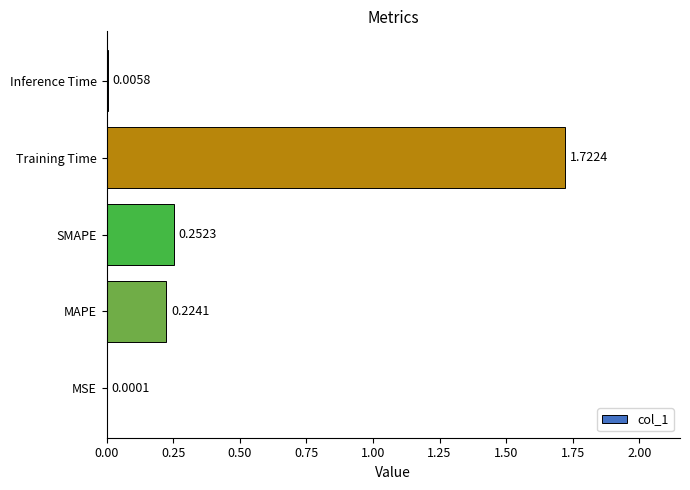

Between SMAPE and Training Time, which is larger?

Training Time